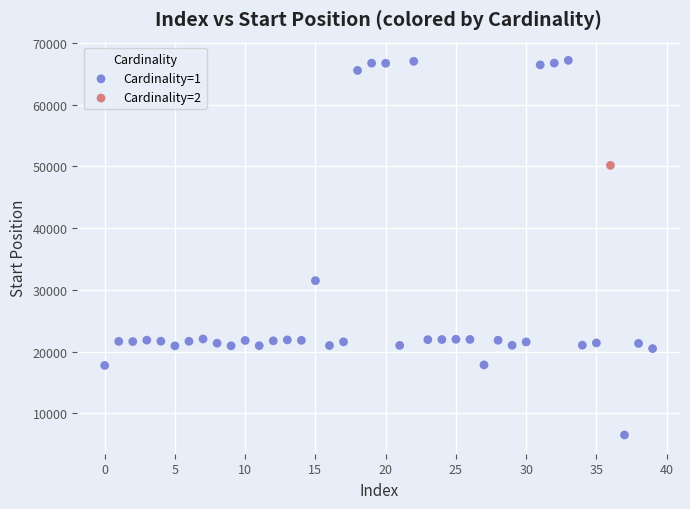

What are all the series names shown in the legend?

Cardinality=1, Cardinality=2